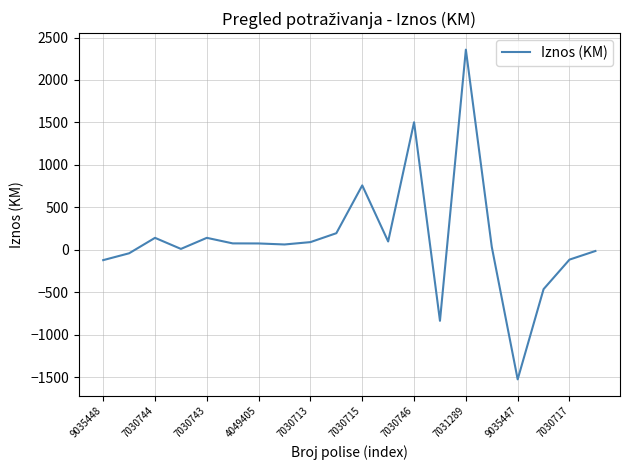

What is the minimum value shown in the chart?

-1526.8